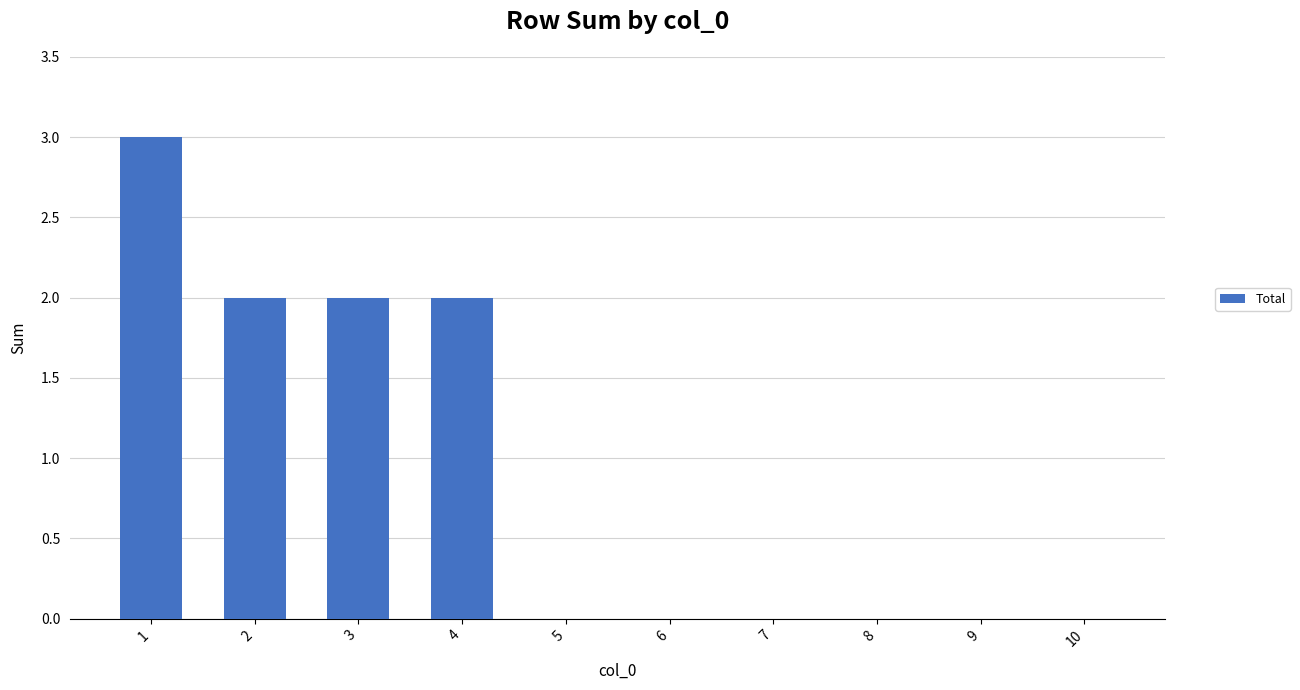

The chart shows a value of 0 at 7. True or false?

True